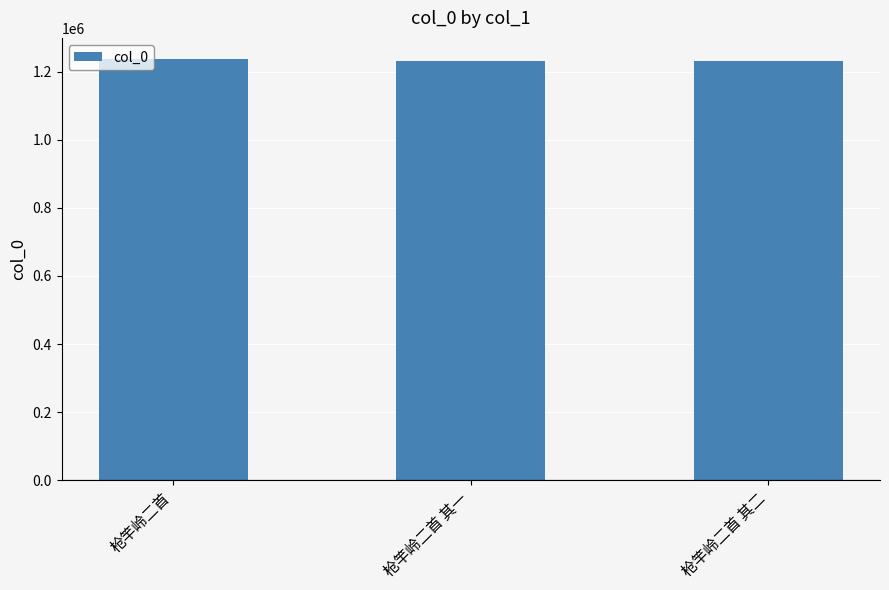

What is the smallest value displayed?

1232282